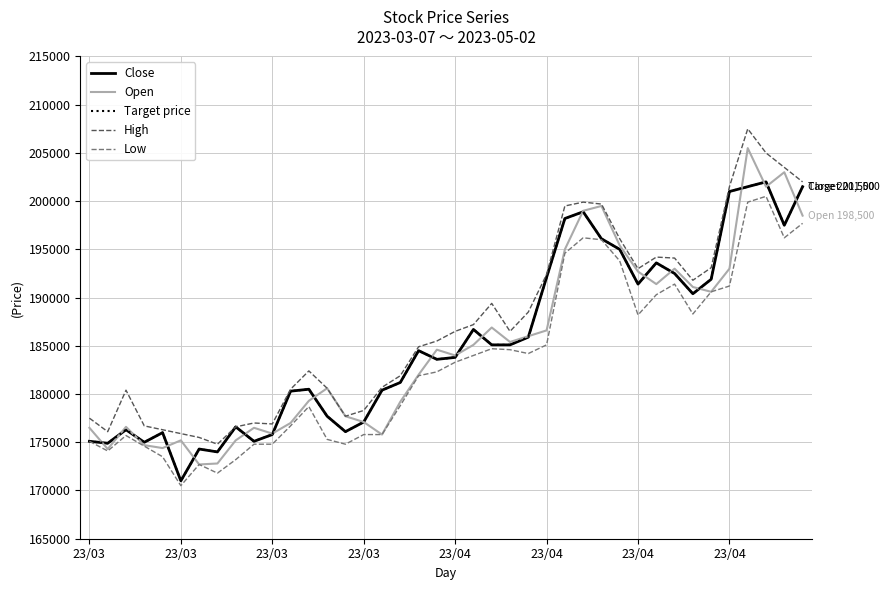

True or false: High and Open intersect in this chart.

False